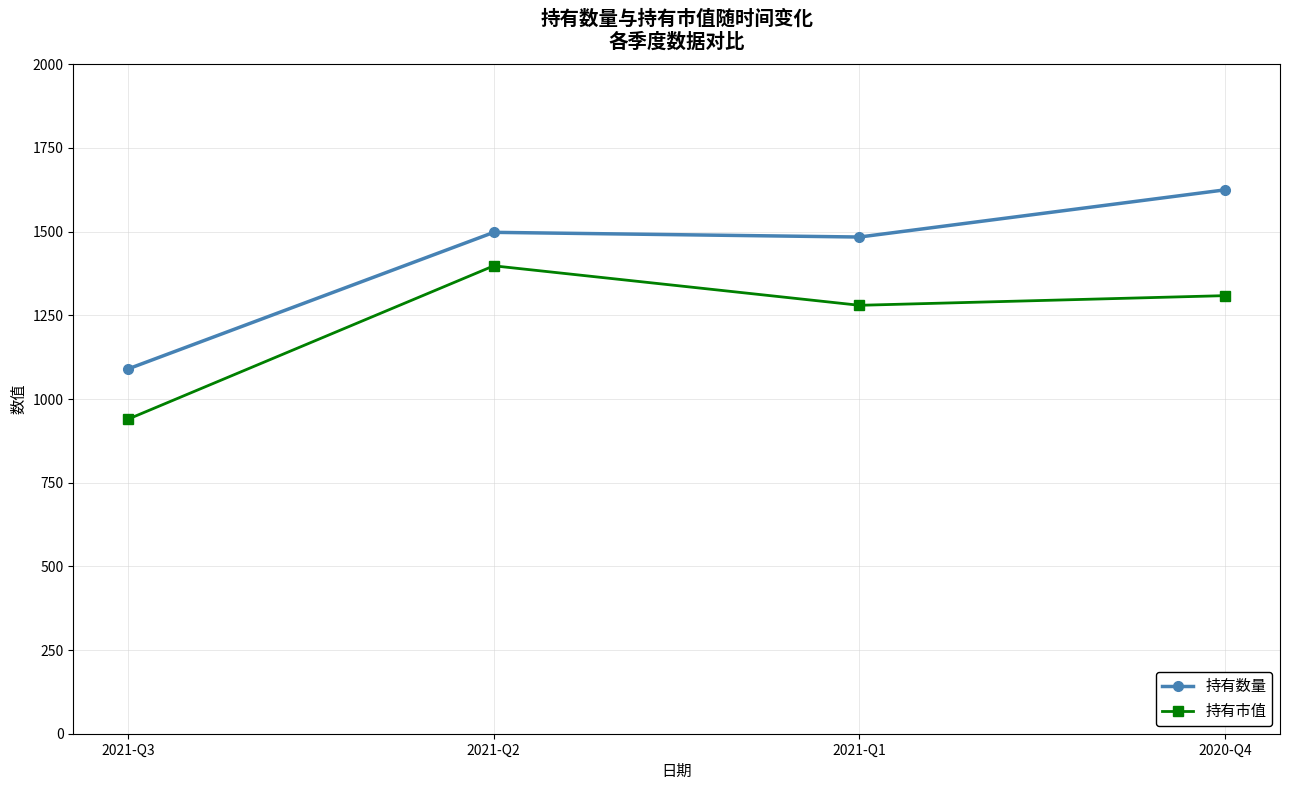

How many lines are shown in the chart?

2